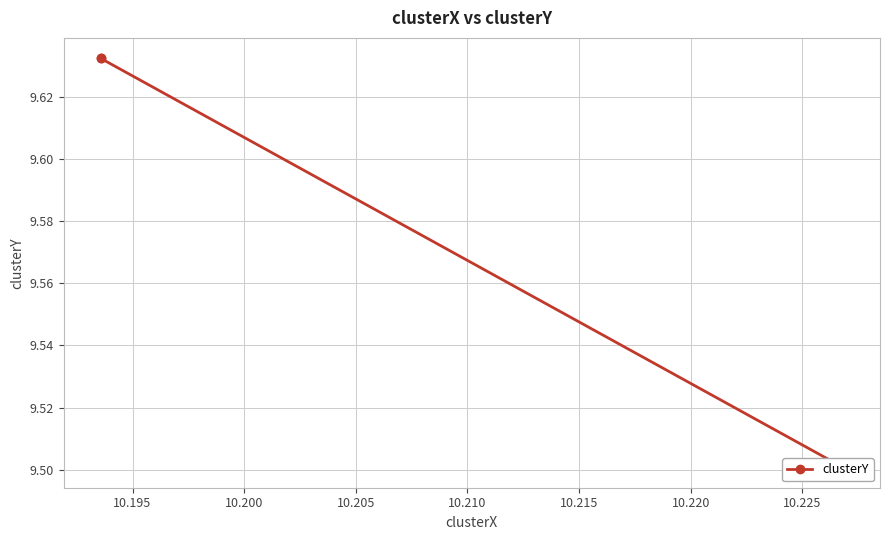

What is the average value?

9.6